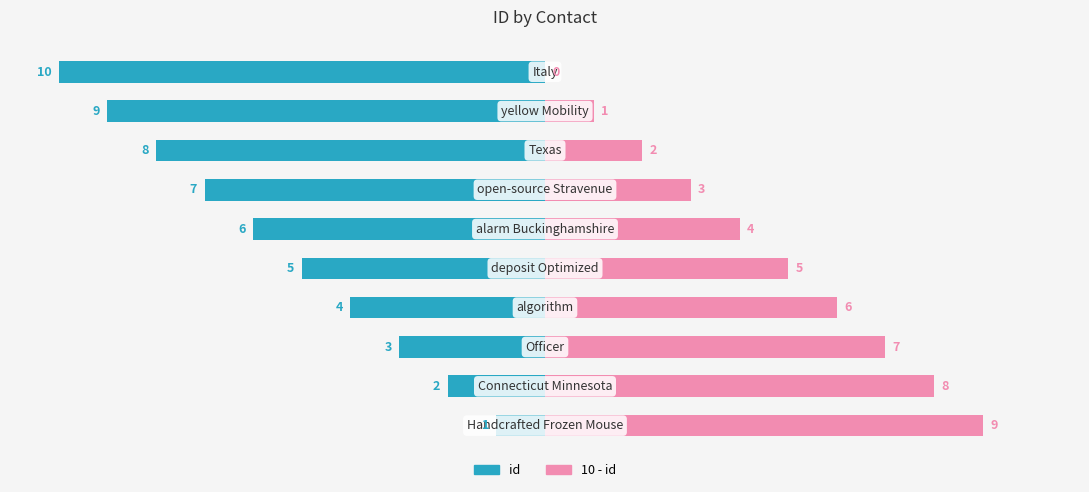

What is the difference between the 10 - id values at 1 and 6?

5